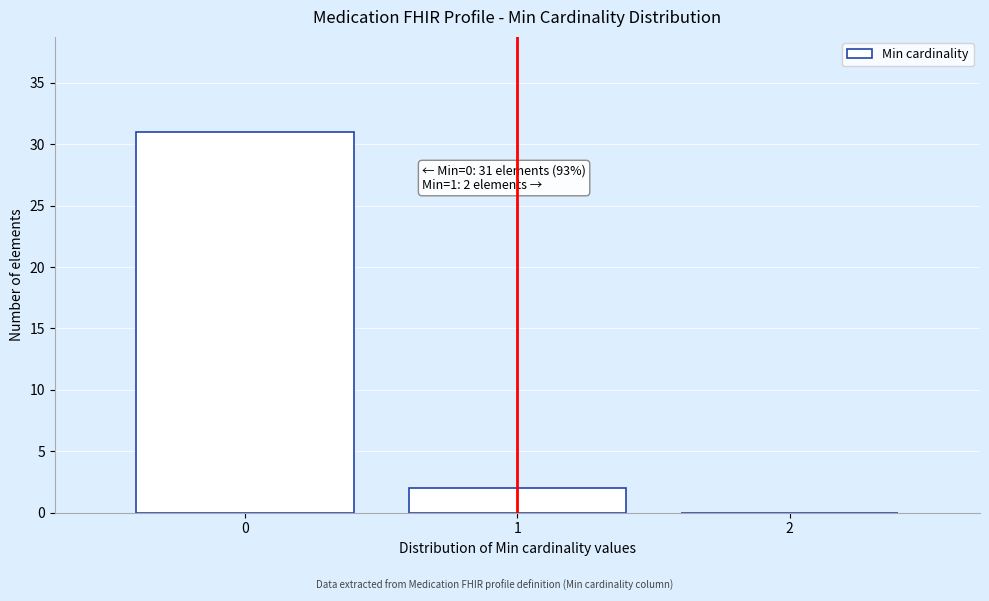

Over which range of the x-axis is the bar tallest?

-0.5 to 0.5